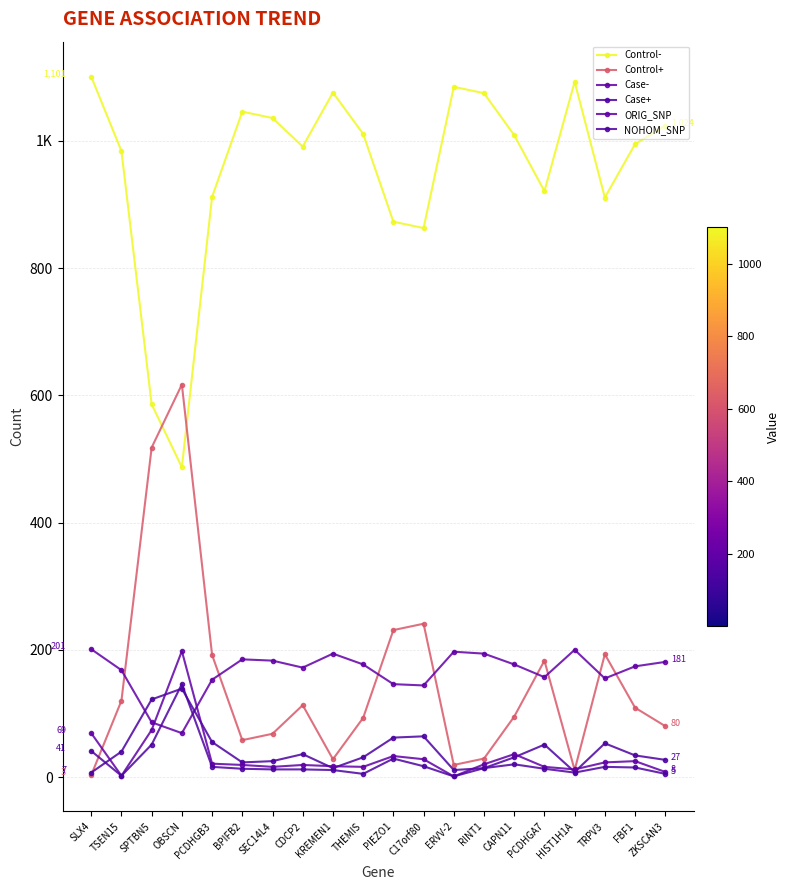

Reading left to right, extract all data points from this chart.

Control-: 1101	984	586	487	912	1046	1036	991	1076	1011	873	863	1085	1075	1009	921	1093	911	995	1024
Control+: 3	120	518	617	192	58	68	113	28	93	231	241	19	29	95	183	11	193	109	80
Case-: 201	168	86	69	153	185	183	172	194	177	146	144	197	194	177	157	200	155	174	181
Case+: 7	40	122	139	55	23	25	36	14	31	62	64	11	14	31	51	8	53	34	27
ORIG_SNP: 69	2	74	198	21	19	16	19	17	16	33	28	1	20	36	16	12	23	25	8
NOHOM_SNP: 41	2	51	146	16	13	12	12	11	5	29	17	1	14	20	13	7	16	15	5